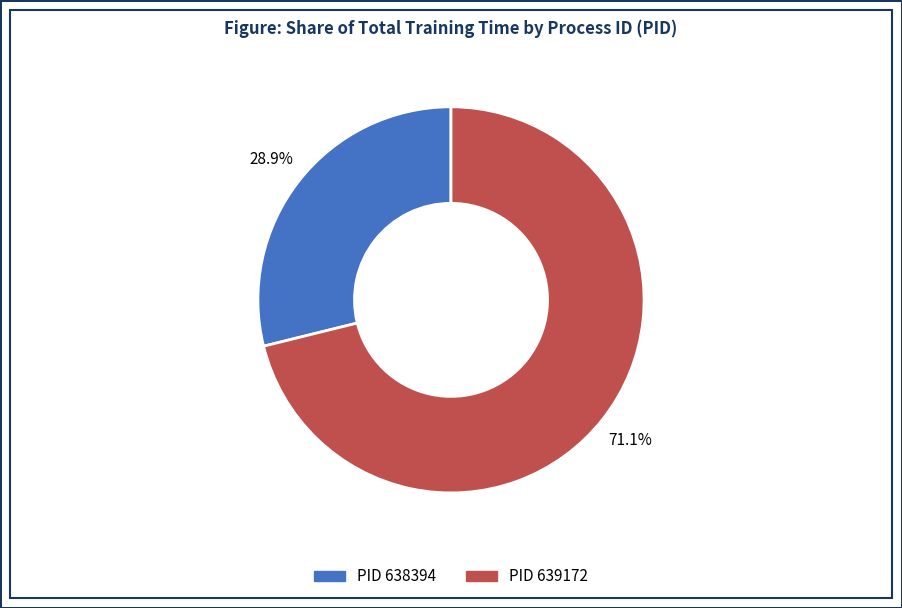

Is there a majority slice in this chart?

Yes